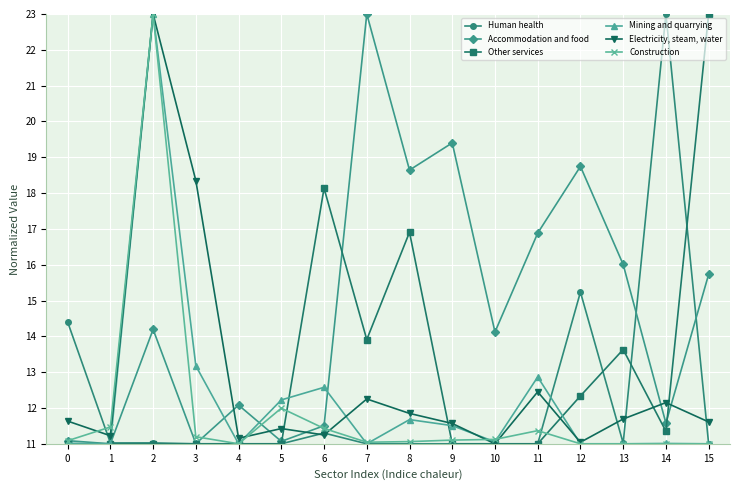

The value of Other services at 4 is 11.0. True or false?

True